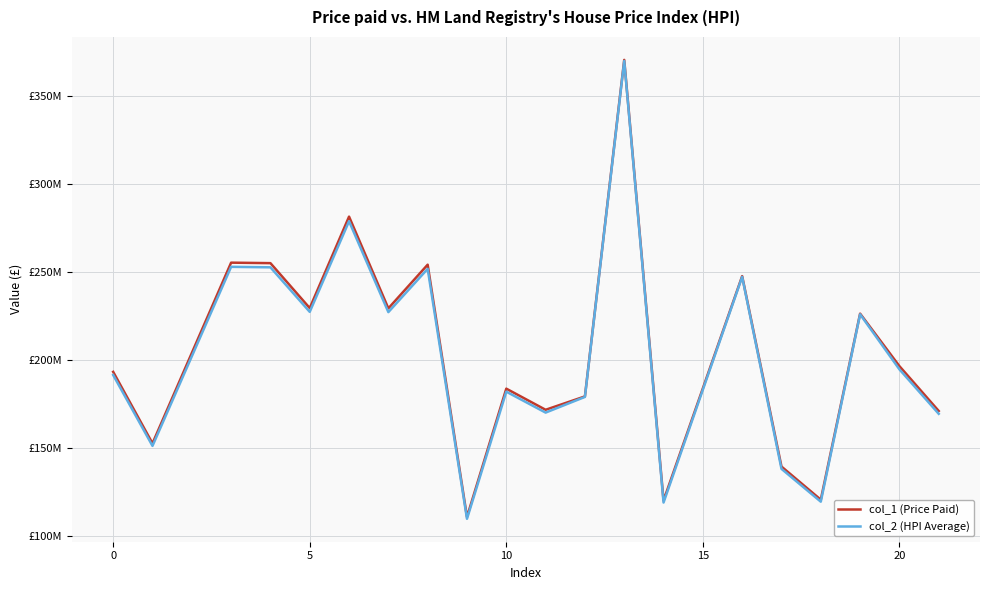

True or false: col_2 (HPI Average) and col_1 (Price Paid) intersect in this chart.

False